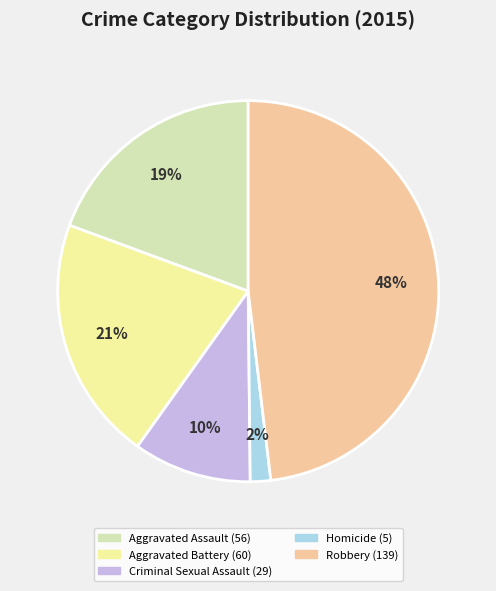

Approximately how many times larger is the value at Aggravated Battery compared to Robbery?

0.4